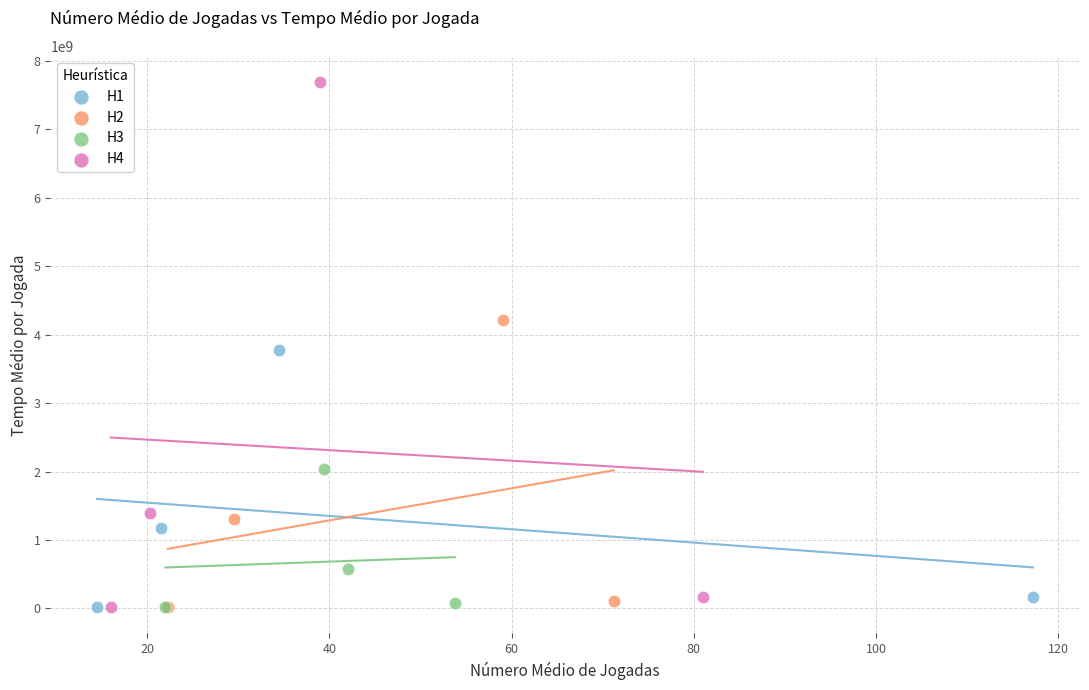

What are all the series names shown in the legend?

H1, H2, H3, H4